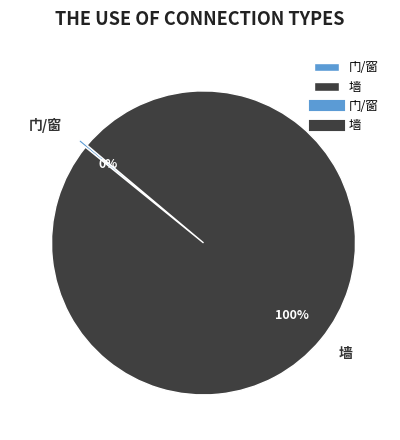

The 墙 slice represents 100% of the pie. True or false?

True